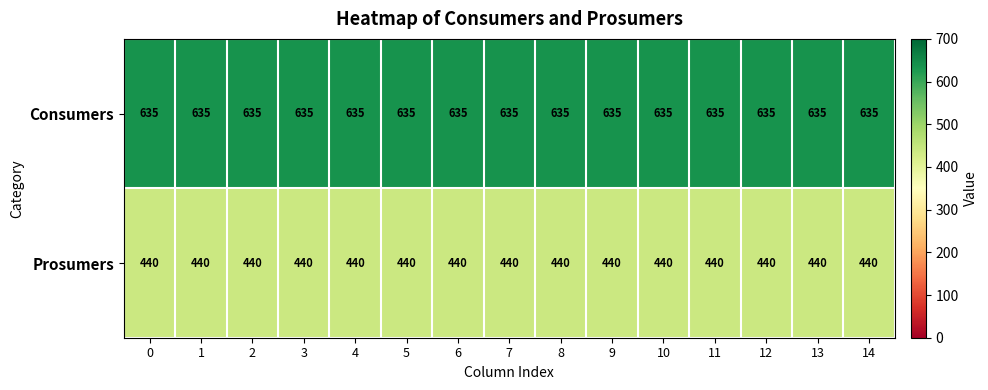

Rank the series by their average value, from lowest to highest.

Prosumers, Consumers